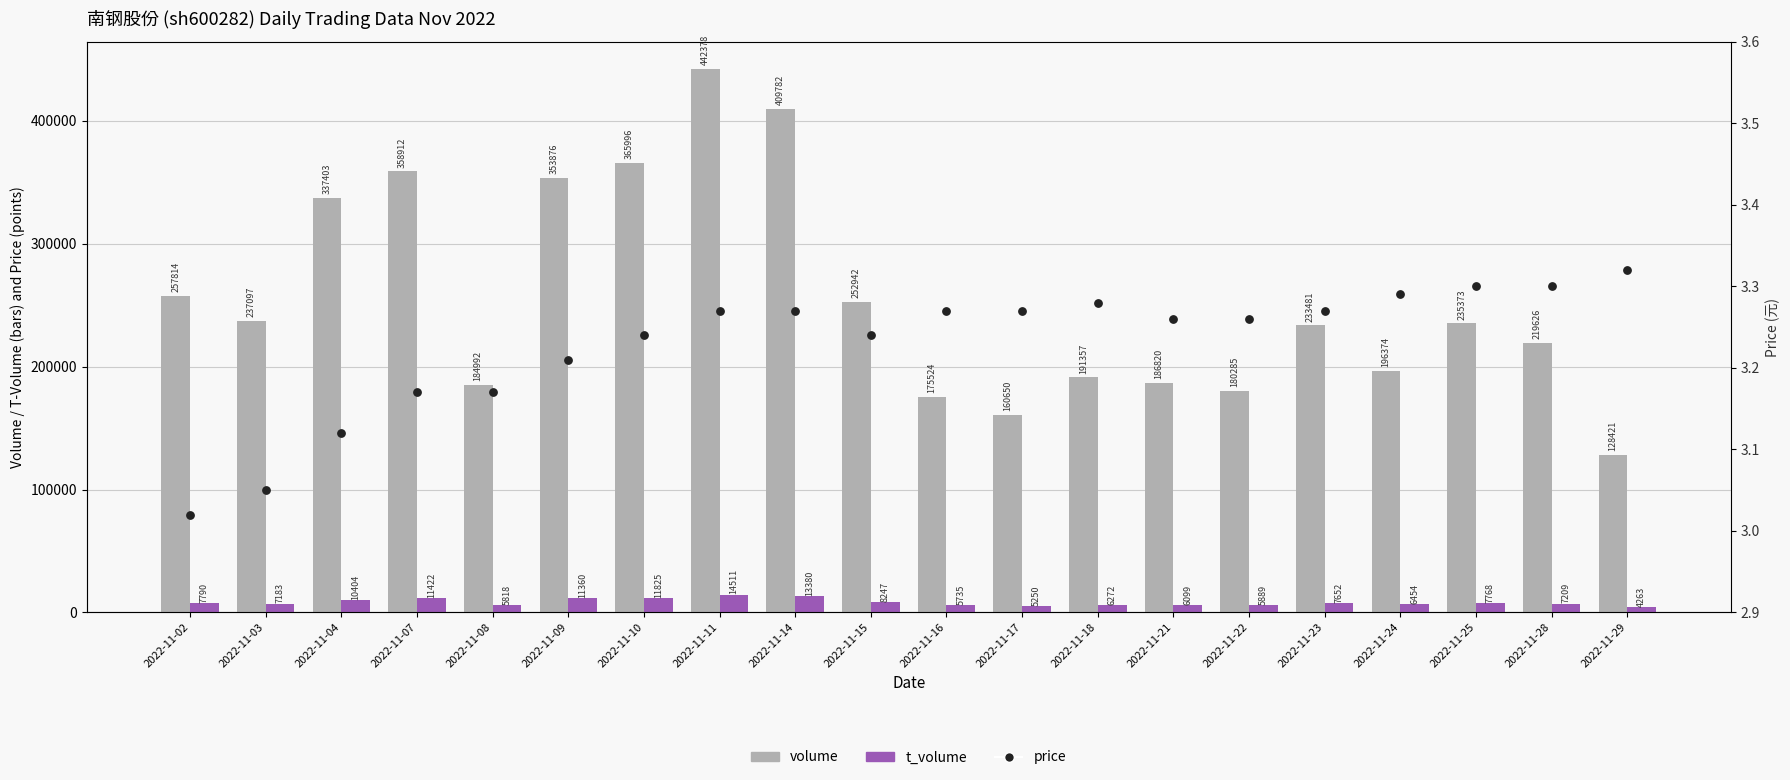

What are all the series names shown in the legend?

volume, t_volume, price